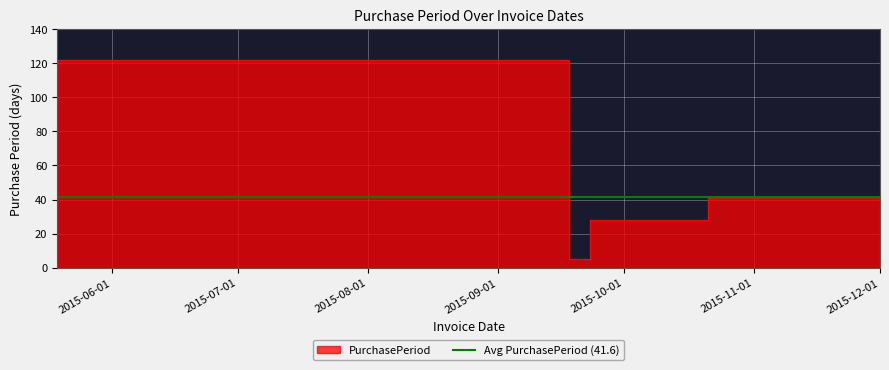

Read the value at 2015-09-23.

5